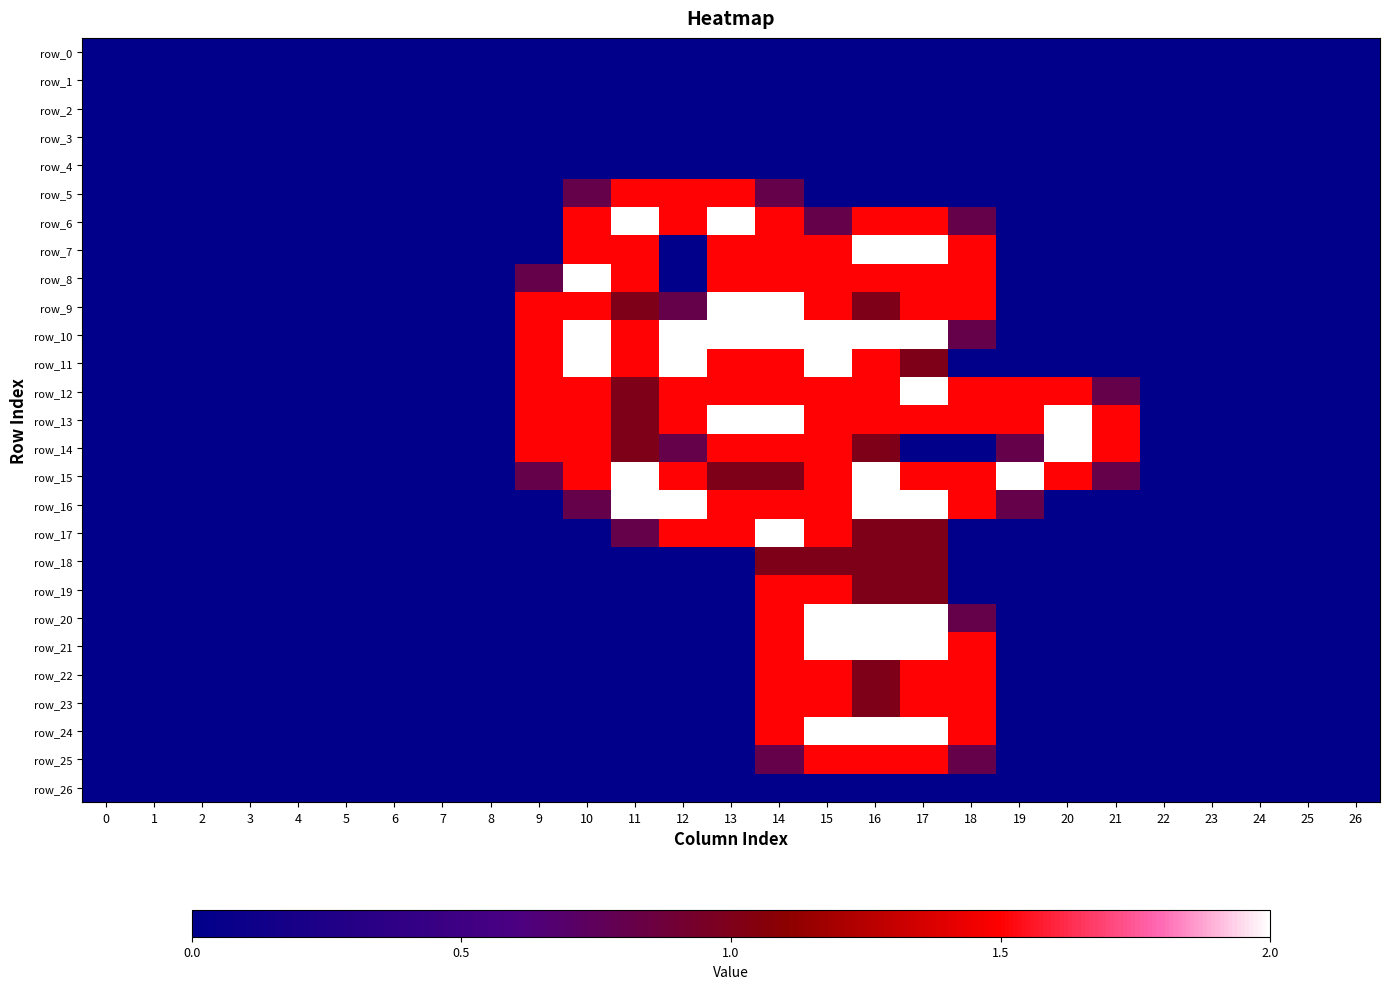

Reading right to left, transcribe all the data shown in this chart.

row_0: 0.0	0.0	0.0	0.0	0.0	0.0	0.0	0.0	0.0	0.0	0.0	0.0	0.0	0.0	0.0	0.0	0.0	0.0	0.0	0.0	0.0	0.0	0.0	0.0	0.0	0.0	0.0
row_1: 0.0	0.0	0.0	0.0	0.0	0.0	0.0	0.0	0.0	0.0	0.0	0.0	0.0	0.0	0.0	0.0	0.0	0.0	0.0	0.0	0.0	0.0	0.0	0.0	0.0	0.0	0.0
row_2: 0.0	0.0	0.0	0.0	0.0	0.0	0.0	0.0	0.0	0.0	0.0	0.0	0.0	0.0	0.0	0.0	0.0	0.0	0.0	0.0	0.0	0.0	0.0	0.0	0.0	0.0	0.0
row_3: 0.0	0.0	0.0	0.0	0.0	0.0	0.0	0.0	0.0	0.0	0.0	0.0	0.0	0.0	0.0	0.0	0.0	0.0	0.0	0.0	0.0	0.0	0.0	0.0	0.0	0.0	0.0
row_4: 0.0	0.0	0.0	0.0	0.0	0.0	0.0	0.0	0.0	0.0	0.0	0.0	0.0	0.0	0.0	0.0	0.0	0.0	0.0	0.0	0.0	0.0	0.0	0.0	0.0	0.0	0.0
row_5: 0.0	0.0	0.0	0.0	0.0	0.0	0.0	0.0	0.0	0.0	0.0	0.0	0.8	1.5	1.5	1.5	0.8	0.0	0.0	0.0	0.0	0.0	0.0	0.0	0.0	0.0	0.0
row_6: 0.0	0.0	0.0	0.0	0.0	0.0	0.0	0.0	0.8	1.5	1.5	0.8	1.5	2.0	1.5	2.0	1.5	0.0	0.0	0.0	0.0	0.0	0.0	0.0	0.0	0.0	0.0
row_7: 0.0	0.0	0.0	0.0	0.0	0.0	0.0	0.0	1.5	2.0	2.0	1.5	1.5	1.5	0.0	1.5	1.5	0.0	0.0	0.0	0.0	0.0	0.0	0.0	0.0	0.0	0.0
row_8: 0.0	0.0	0.0	0.0	0.0	0.0	0.0	0.0	1.5	1.5	1.5	1.5	1.5	1.5	0.0	1.5	2.0	0.8	0.0	0.0	0.0	0.0	0.0	0.0	0.0	0.0	0.0
row_9: 0.0	0.0	0.0	0.0	0.0	0.0	0.0	0.0	1.5	1.5	1.0	1.5	2.0	2.0	0.8	1.0	1.5	1.5	0.0	0.0	0.0	0.0	0.0	0.0	0.0	0.0	0.0
row_10: 0.0	0.0	0.0	0.0	0.0	0.0	0.0	0.0	0.8	2.0	2.0	2.0	2.0	2.0	2.0	1.5	2.0	1.5	0.0	0.0	0.0	0.0	0.0	0.0	0.0	0.0	0.0
row_11: 0.0	0.0	0.0	0.0	0.0	0.0	0.0	0.0	0.0	1.0	1.5	2.0	1.5	1.5	2.0	1.5	2.0	1.5	0.0	0.0	0.0	0.0	0.0	0.0	0.0	0.0	0.0
row_12: 0.0	0.0	0.0	0.0	0.0	0.8	1.5	1.5	1.5	2.0	1.5	1.5	1.5	1.5	1.5	1.0	1.5	1.5	0.0	0.0	0.0	0.0	0.0	0.0	0.0	0.0	0.0
row_13: 0.0	0.0	0.0	0.0	0.0	1.5	2.0	1.5	1.5	1.5	1.5	1.5	2.0	2.0	1.5	1.0	1.5	1.5	0.0	0.0	0.0	0.0	0.0	0.0	0.0	0.0	0.0
row_14: 0.0	0.0	0.0	0.0	0.0	1.5	2.0	0.8	0.0	0.0	1.0	1.5	1.5	1.5	0.8	1.0	1.5	1.5	0.0	0.0	0.0	0.0	0.0	0.0	0.0	0.0	0.0
row_15: 0.0	0.0	0.0	0.0	0.0	0.8	1.5	2.0	1.5	1.5	2.0	1.5	1.0	1.0	1.5	2.0	1.5	0.8	0.0	0.0	0.0	0.0	0.0	0.0	0.0	0.0	0.0
row_16: 0.0	0.0	0.0	0.0	0.0	0.0	0.0	0.8	1.5	2.0	2.0	1.5	1.5	1.5	2.0	2.0	0.8	0.0	0.0	0.0	0.0	0.0	0.0	0.0	0.0	0.0	0.0
row_17: 0.0	0.0	0.0	0.0	0.0	0.0	0.0	0.0	0.0	1.0	1.0	1.5	2.0	1.5	1.5	0.8	0.0	0.0	0.0	0.0	0.0	0.0	0.0	0.0	0.0	0.0	0.0
row_18: 0.0	0.0	0.0	0.0	0.0	0.0	0.0	0.0	0.0	1.0	1.0	1.0	1.0	0.0	0.0	0.0	0.0	0.0	0.0	0.0	0.0	0.0	0.0	0.0	0.0	0.0	0.0
row_19: 0.0	0.0	0.0	0.0	0.0	0.0	0.0	0.0	0.0	1.0	1.0	1.5	1.5	0.0	0.0	0.0	0.0	0.0	0.0	0.0	0.0	0.0	0.0	0.0	0.0	0.0	0.0
row_20: 0.0	0.0	0.0	0.0	0.0	0.0	0.0	0.0	0.8	2.0	2.0	2.0	1.5	0.0	0.0	0.0	0.0	0.0	0.0	0.0	0.0	0.0	0.0	0.0	0.0	0.0	0.0
row_21: 0.0	0.0	0.0	0.0	0.0	0.0	0.0	0.0	1.5	2.0	2.0	2.0	1.5	0.0	0.0	0.0	0.0	0.0	0.0	0.0	0.0	0.0	0.0	0.0	0.0	0.0	0.0
row_22: 0.0	0.0	0.0	0.0	0.0	0.0	0.0	0.0	1.5	1.5	1.0	1.5	1.5	0.0	0.0	0.0	0.0	0.0	0.0	0.0	0.0	0.0	0.0	0.0	0.0	0.0	0.0
row_23: 0.0	0.0	0.0	0.0	0.0	0.0	0.0	0.0	1.5	1.5	1.0	1.5	1.5	0.0	0.0	0.0	0.0	0.0	0.0	0.0	0.0	0.0	0.0	0.0	0.0	0.0	0.0
row_24: 0.0	0.0	0.0	0.0	0.0	0.0	0.0	0.0	1.5	2.0	2.0	2.0	1.5	0.0	0.0	0.0	0.0	0.0	0.0	0.0	0.0	0.0	0.0	0.0	0.0	0.0	0.0
row_25: 0.0	0.0	0.0	0.0	0.0	0.0	0.0	0.0	0.8	1.5	1.5	1.5	0.8	0.0	0.0	0.0	0.0	0.0	0.0	0.0	0.0	0.0	0.0	0.0	0.0	0.0	0.0
row_26: 0.0	0.0	0.0	0.0	0.0	0.0	0.0	0.0	0.0	0.0	0.0	0.0	0.0	0.0	0.0	0.0	0.0	0.0	0.0	0.0	0.0	0.0	0.0	0.0	0.0	0.0	0.0